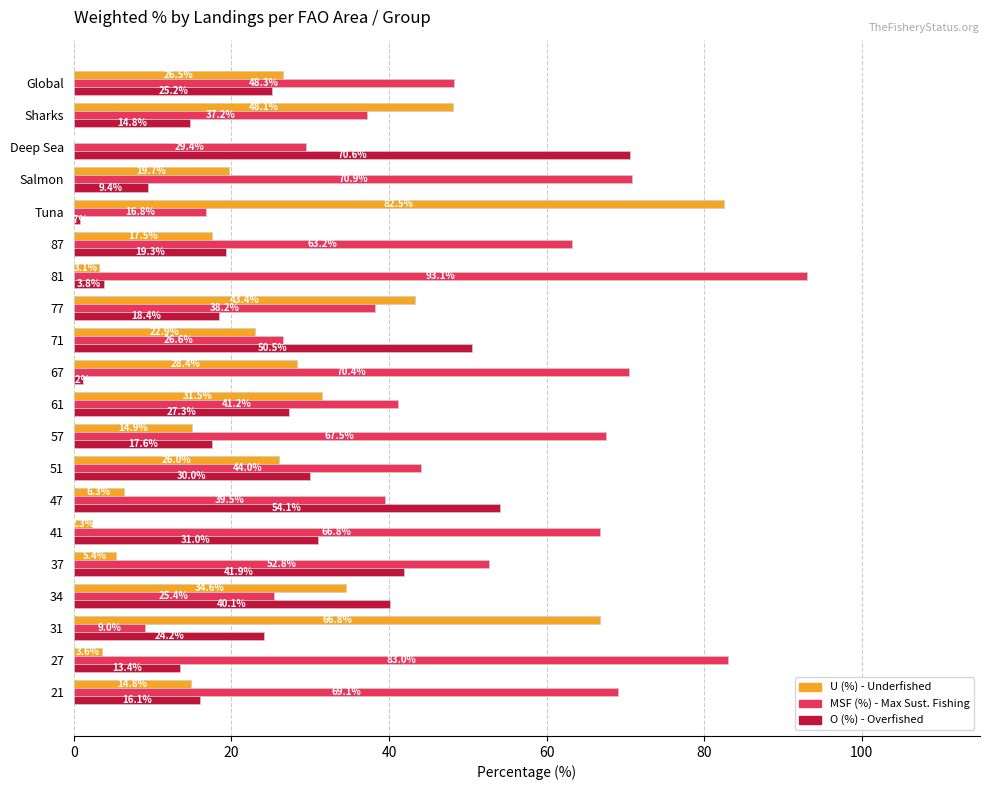

What is the total value across all series at 87?

100.0